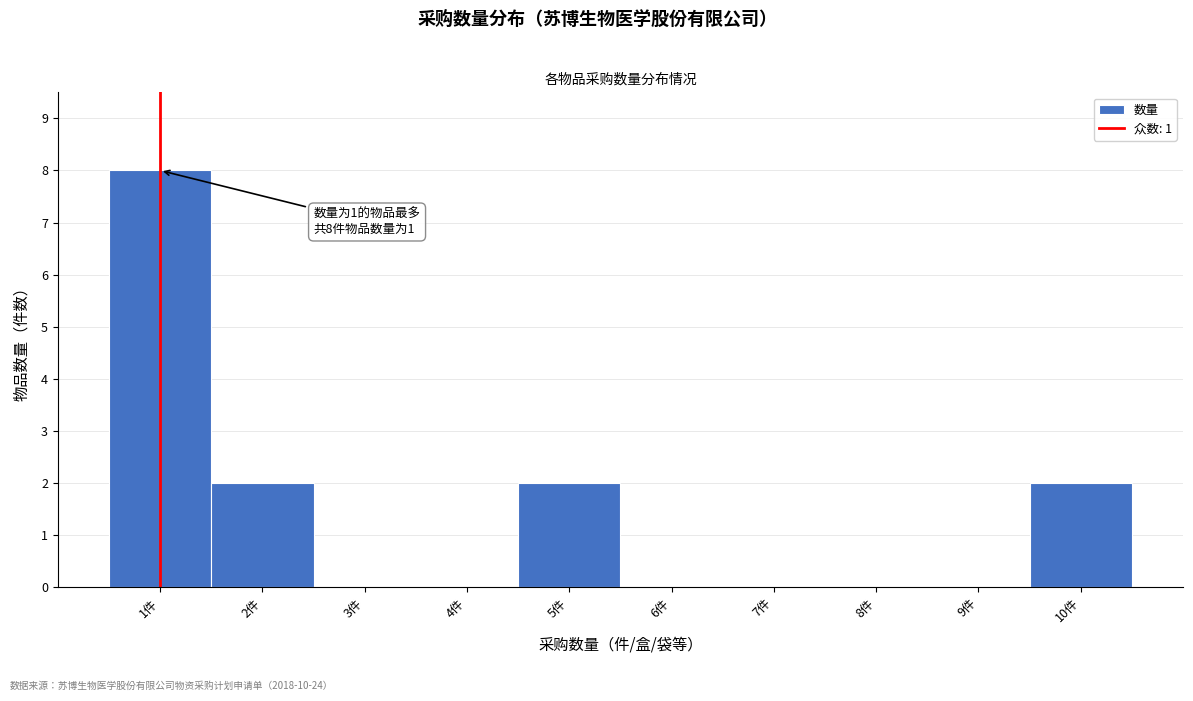

Reading left to right, extract all data points from this chart.

1件=8	2件=2	3件=0	4件=0	5件=2	6件=0	7件=0	8件=0	9件=0	10件=2